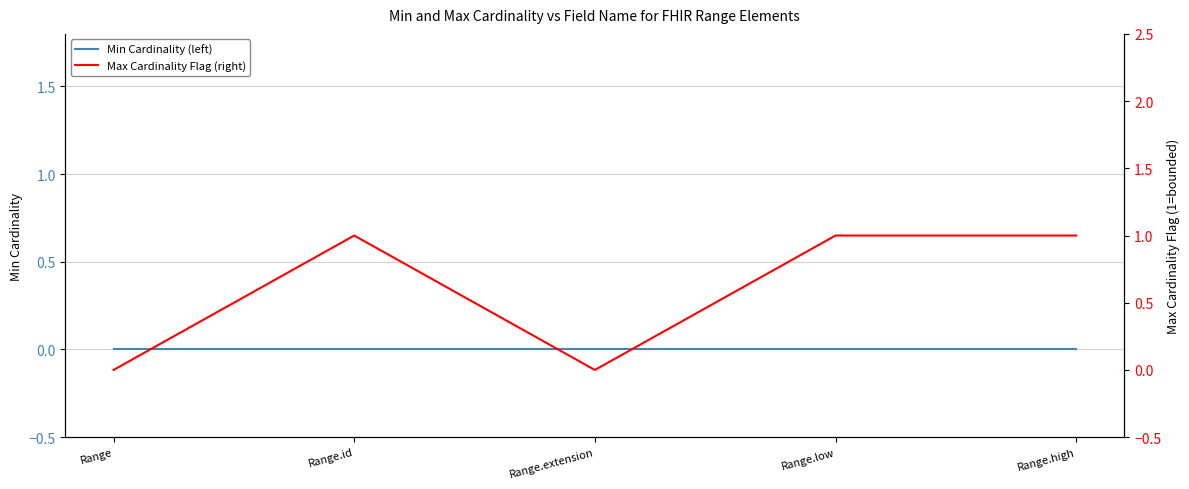

What is the label of the 2nd point from the right?

Range.low